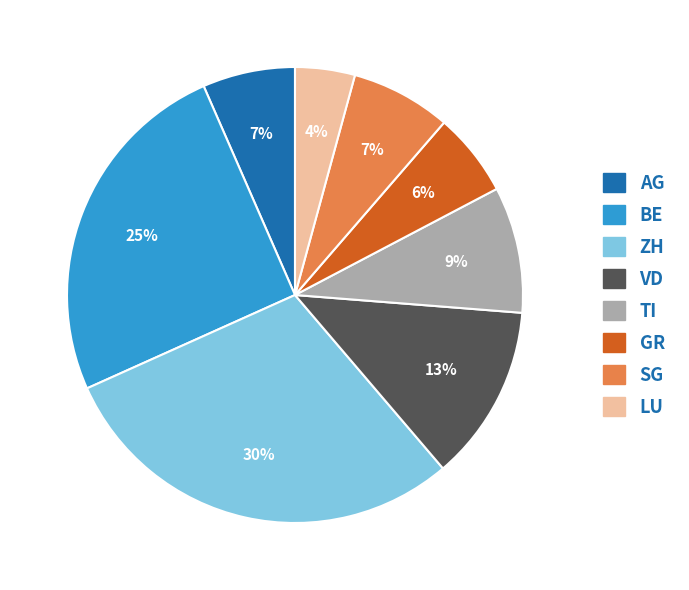

What is the largest slice in the pie chart?

ZH